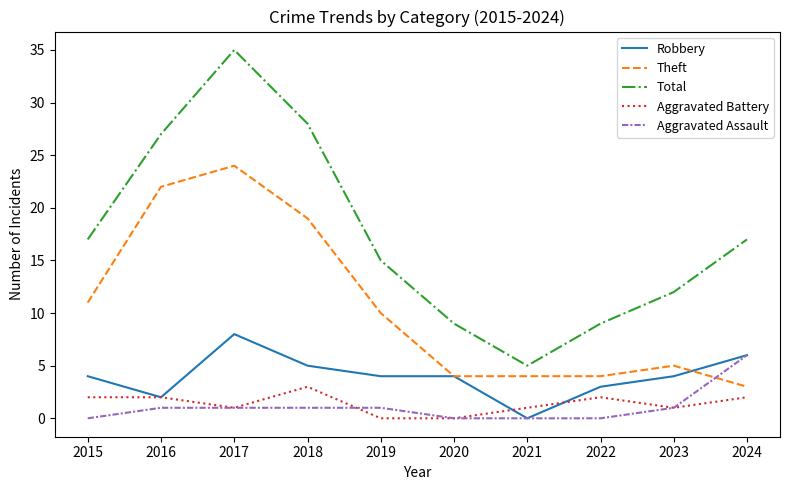

True or false: Total and Theft cross at least once.

False